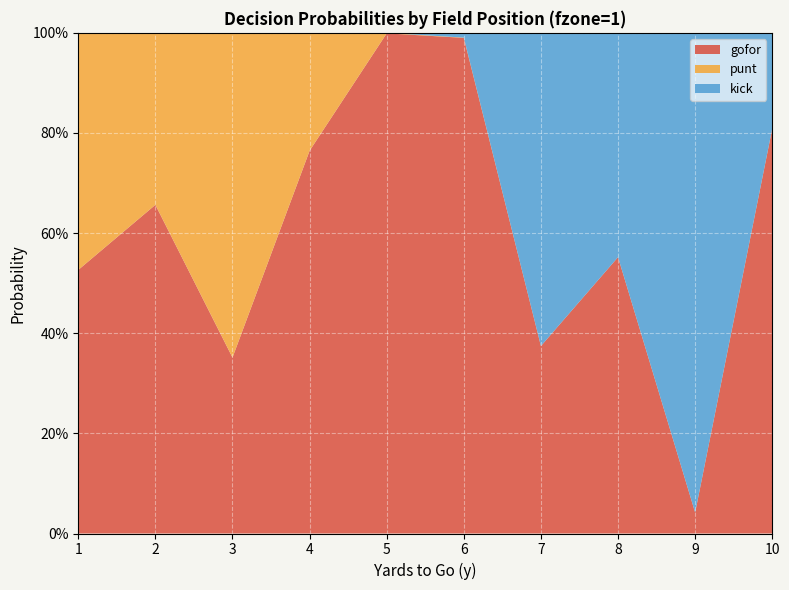

Reading left to right, what are all the values shown in this chart?

gofor: 1=0.5	2=0.7	3=0.4	4=0.8	5=1.0	6=1.0	7=0.4	8=0.6	9=0.0	10=0.8
punt: 1=0.5	2=0.3	3=0.6	4=0.2	5=0.0	6=0.0	7=0.0	8=0.0	9=0.0	10=0.0
kick: 1=0.0	2=0.0	3=0.0	4=0.0	5=0.0	6=0.0	7=0.6	8=0.4	9=1.0	10=0.2